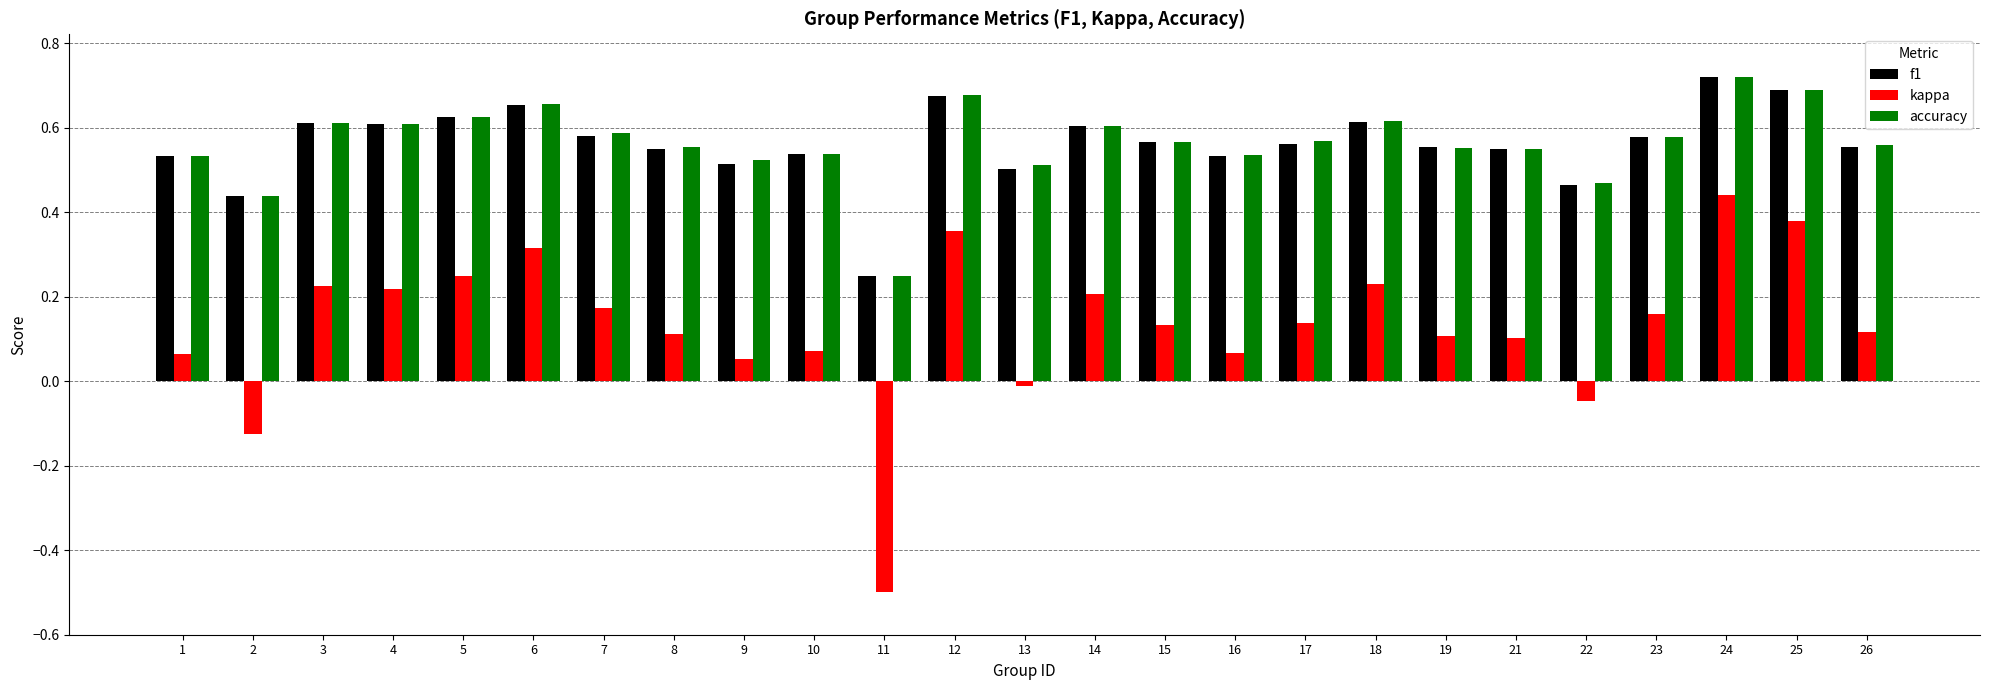

How many bars are there in each group?

3